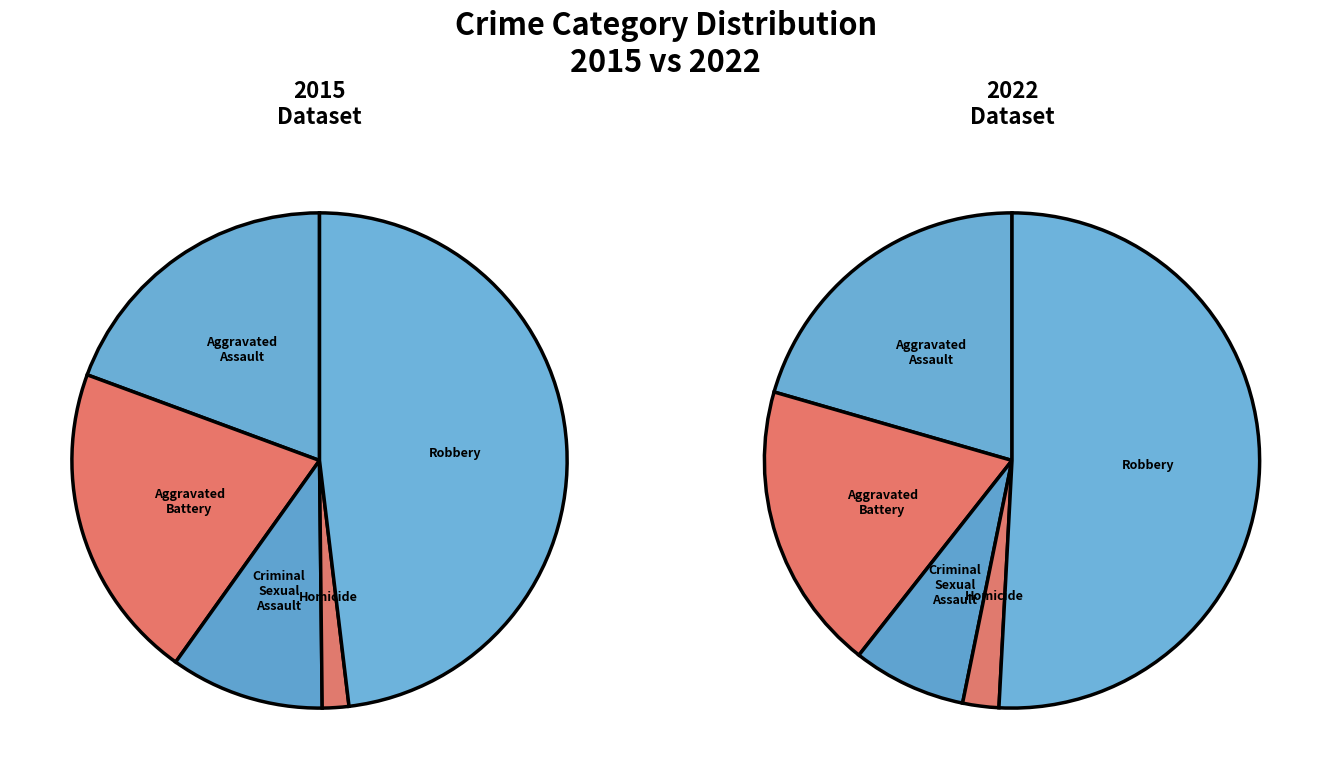

Count the number of slices in the pie.

5